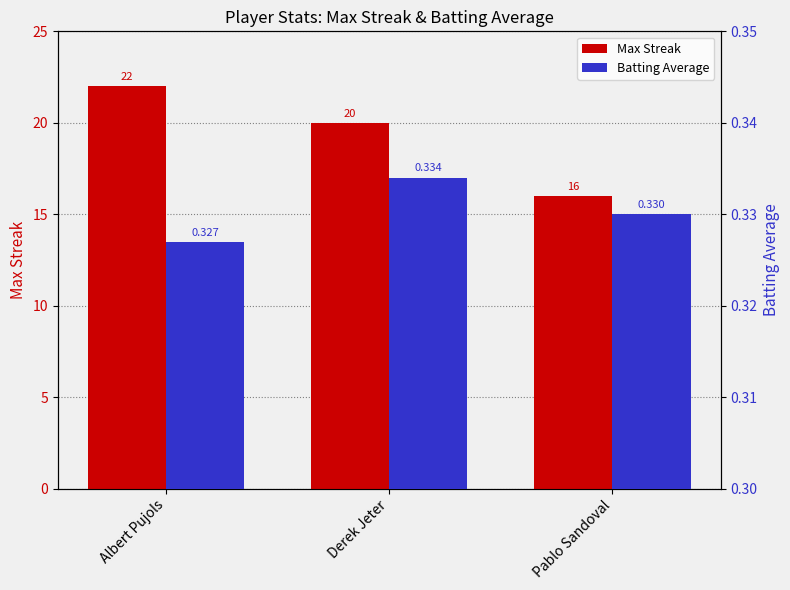

At which category does the chart reach its peak across all series?

Albert Pujols